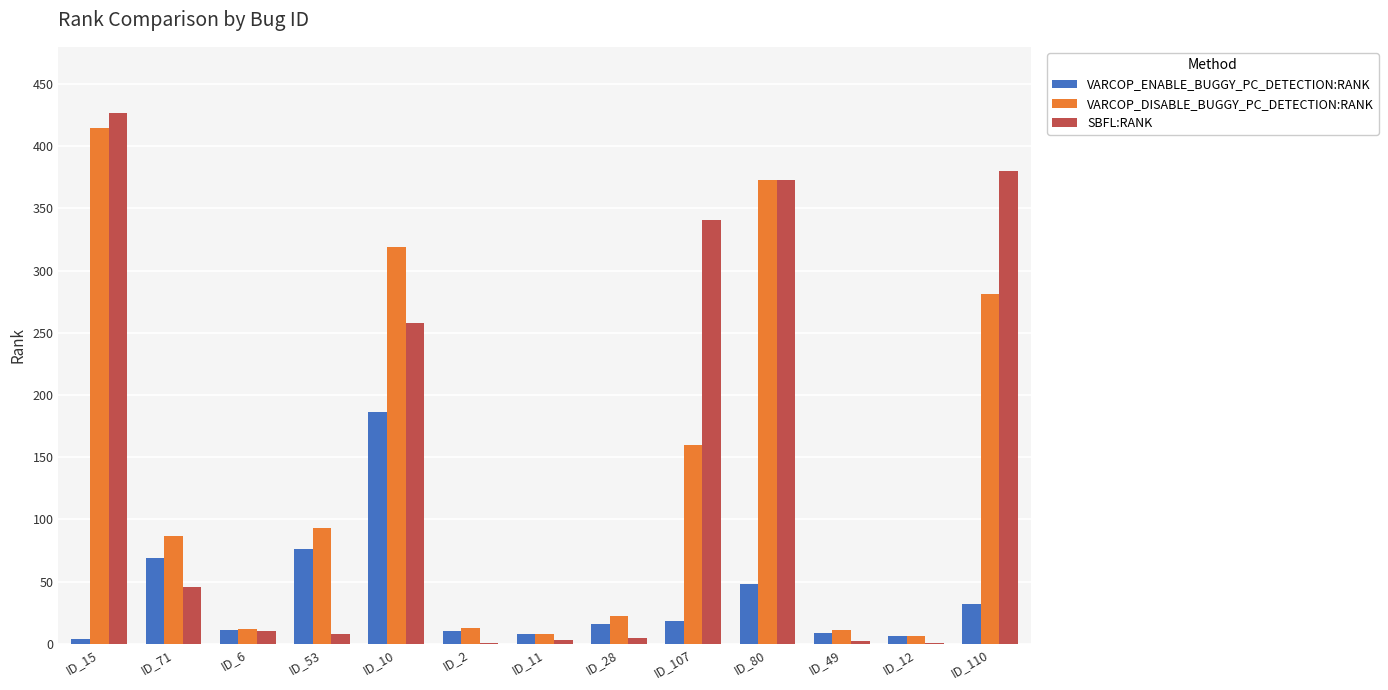

True or false: SBFL:RANK has a value of 8 at ID_53.

True